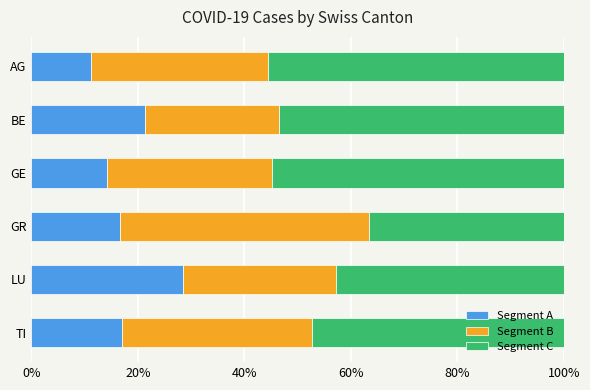

The Segment A series shows 23.3 at TI. True or false?

False